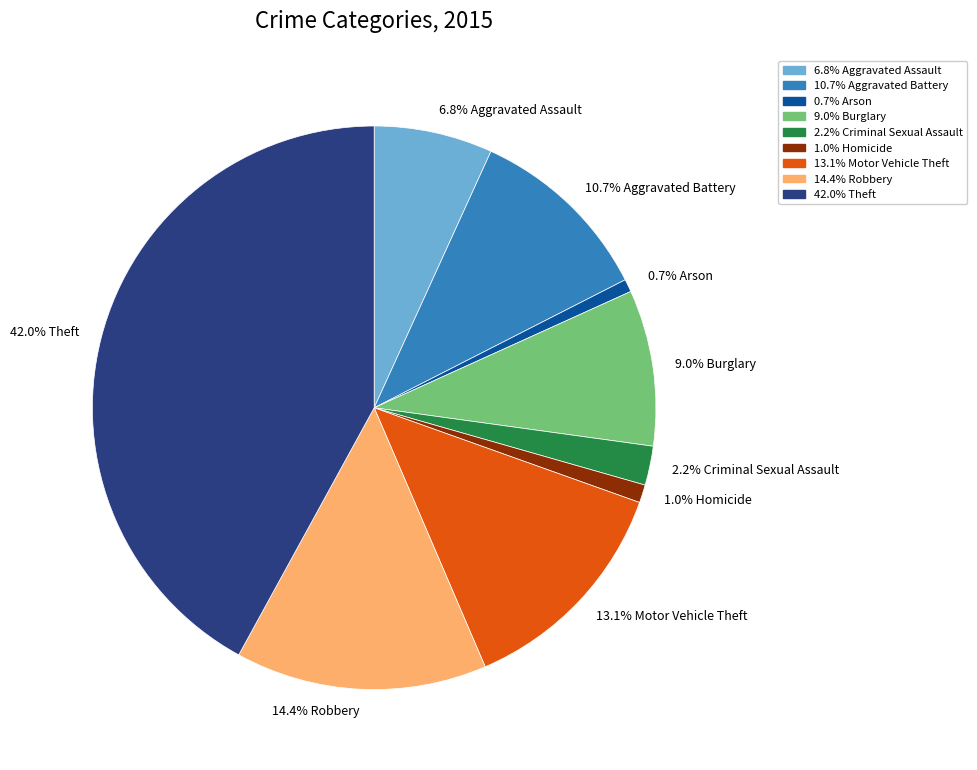

Which category has the biggest portion of the pie?

42.0% Theft